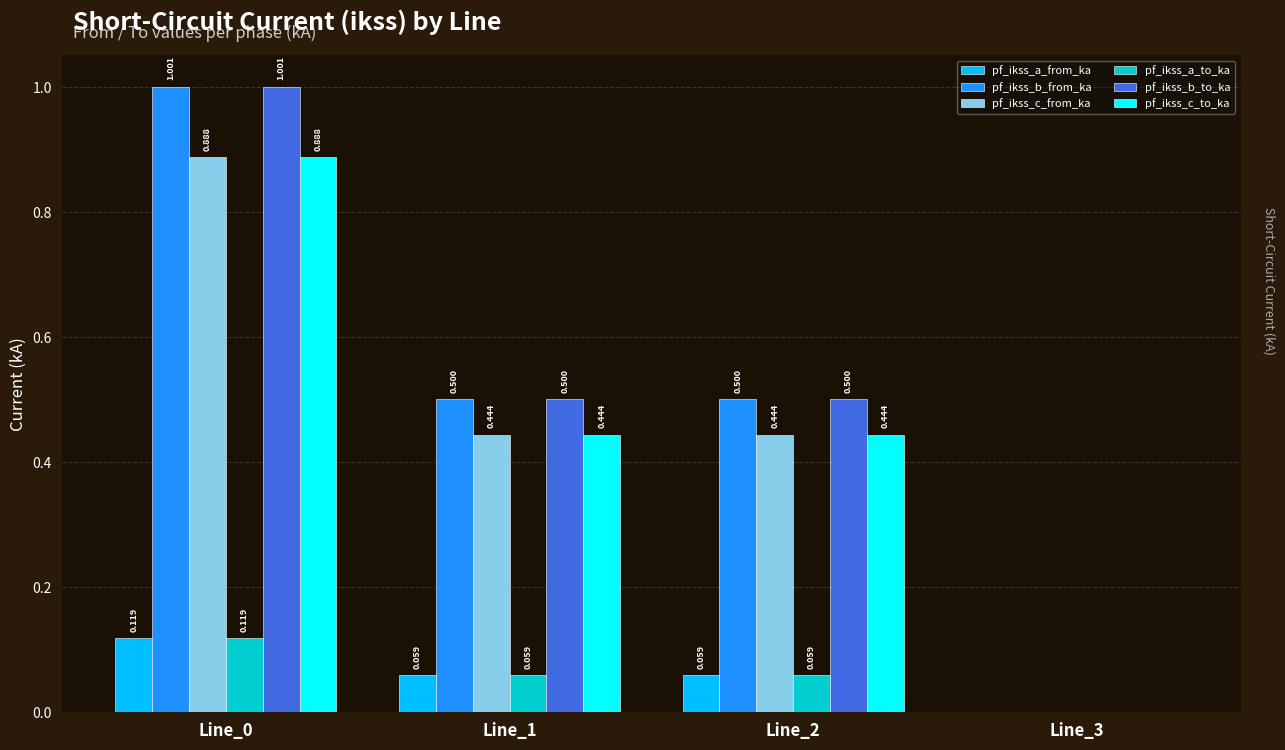

How many groups of bars are there?

4